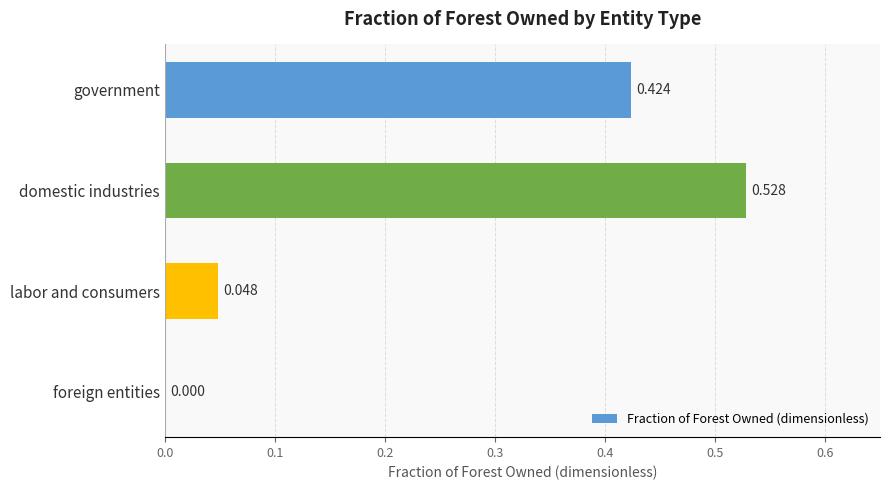

Where is the data nearest to the value 0?

foreign entities